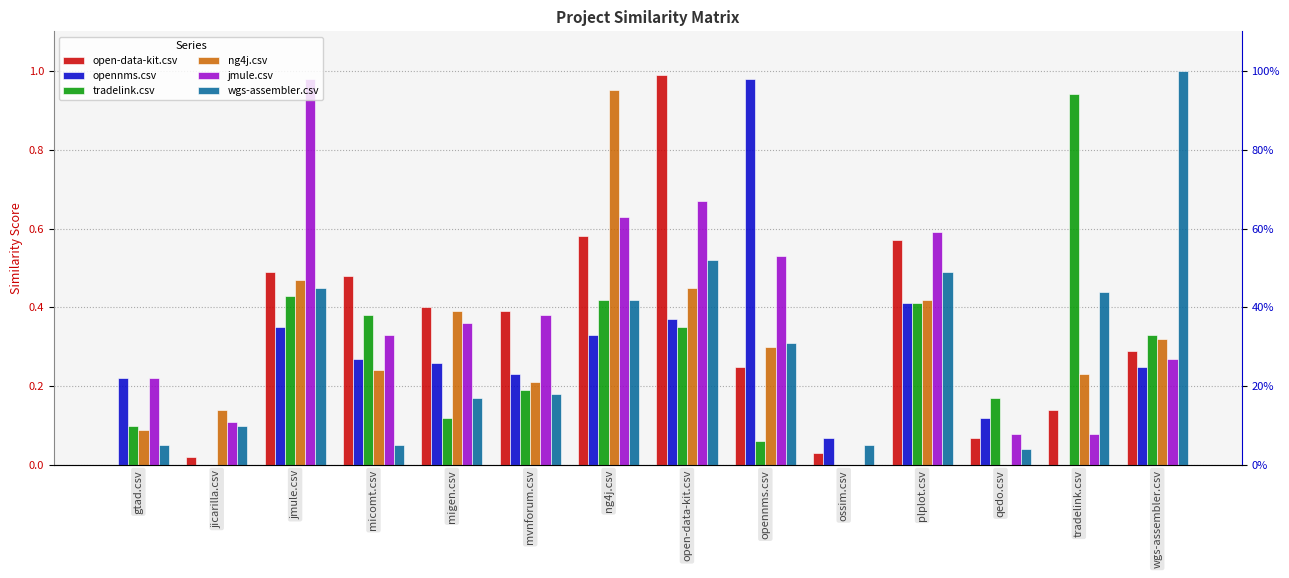

What is the value of the open-data-kit.csv bar at the 9th from the left?

0.2